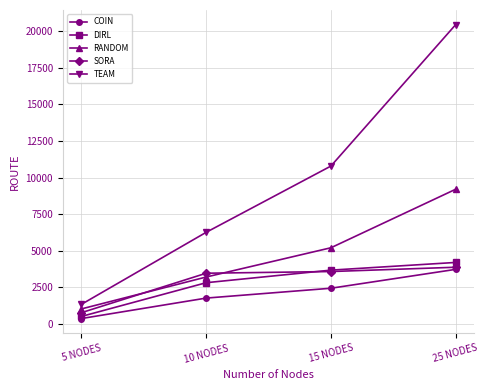

What is the difference between the second highest and second lowest values in the TEAM series?

4530